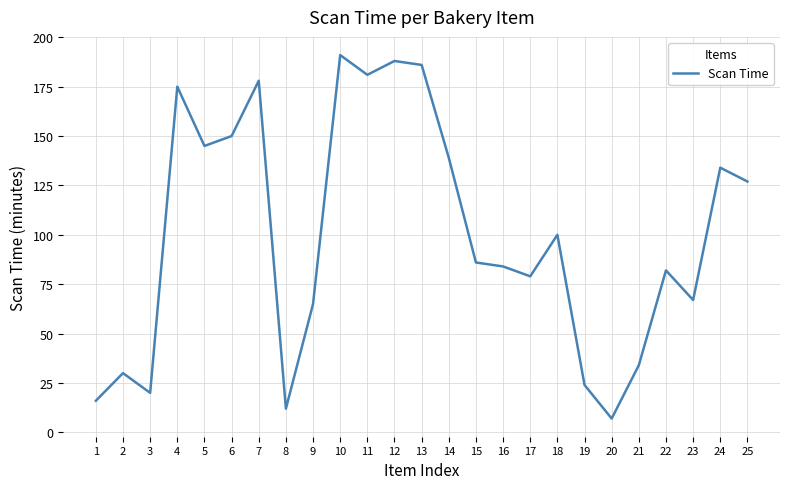

What is the sum of all values?

2500